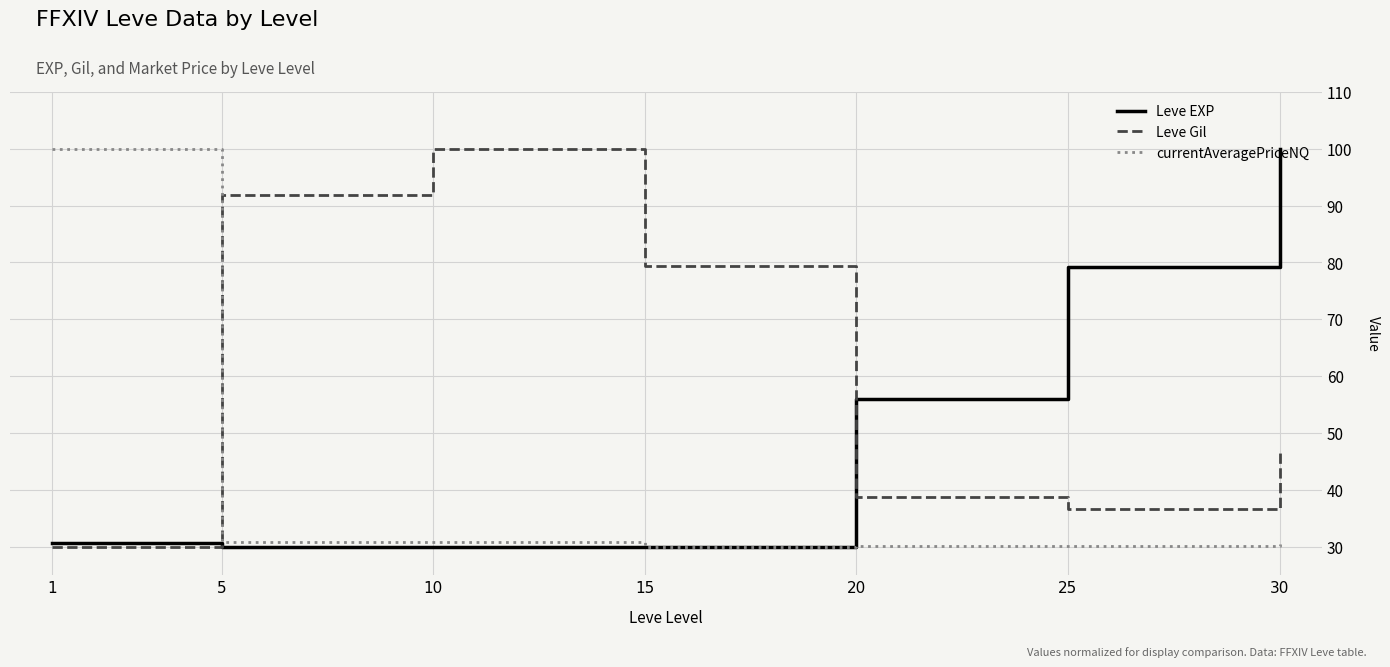

What is the average value of the Leve Gil series?

60.5